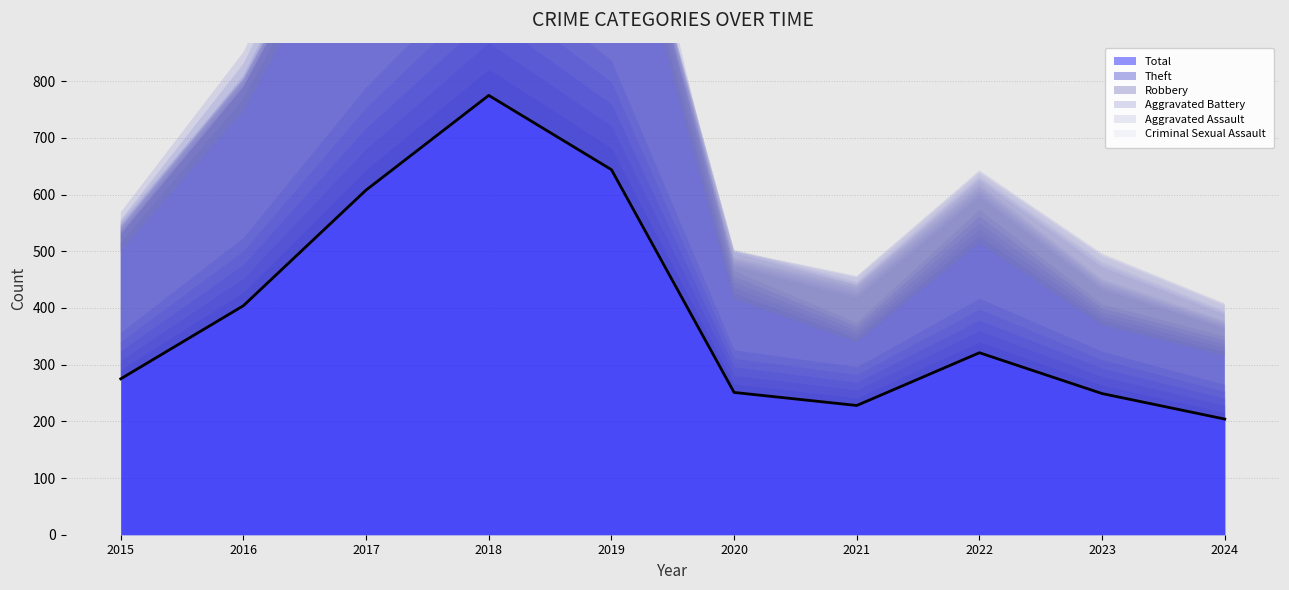

Does the chart display data point markers on the line(s)?

No